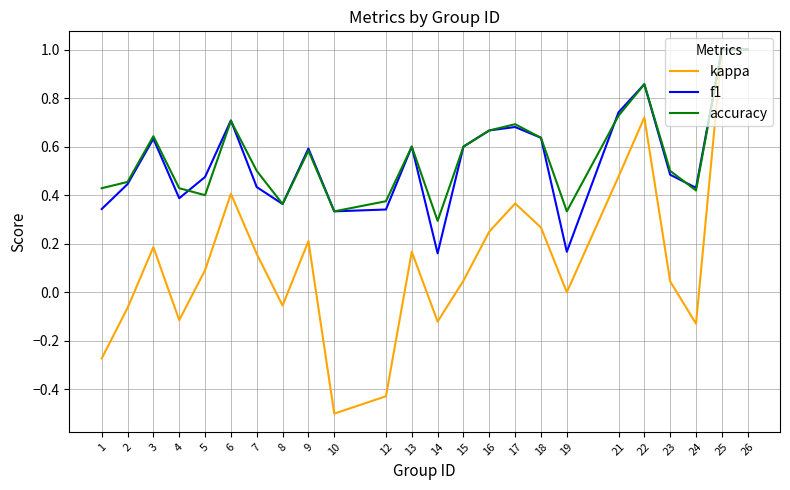

At which category does kappa reach its first local peak?

3